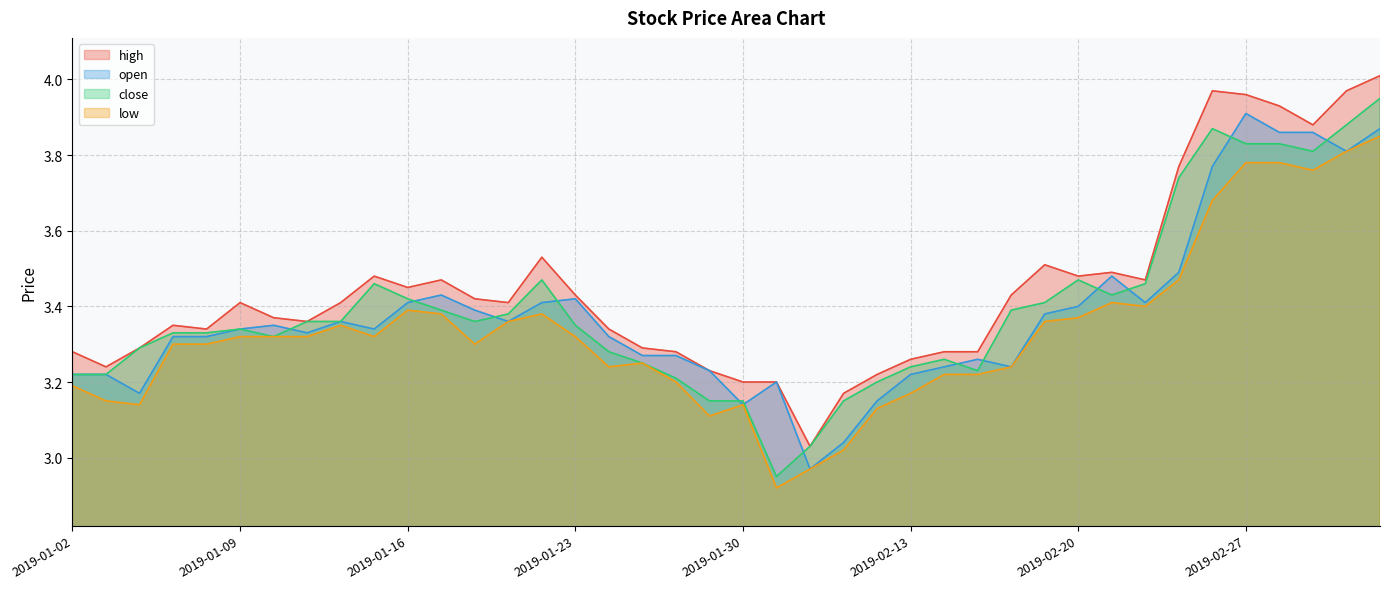

At which label is low closest to 3?

2019-02-11